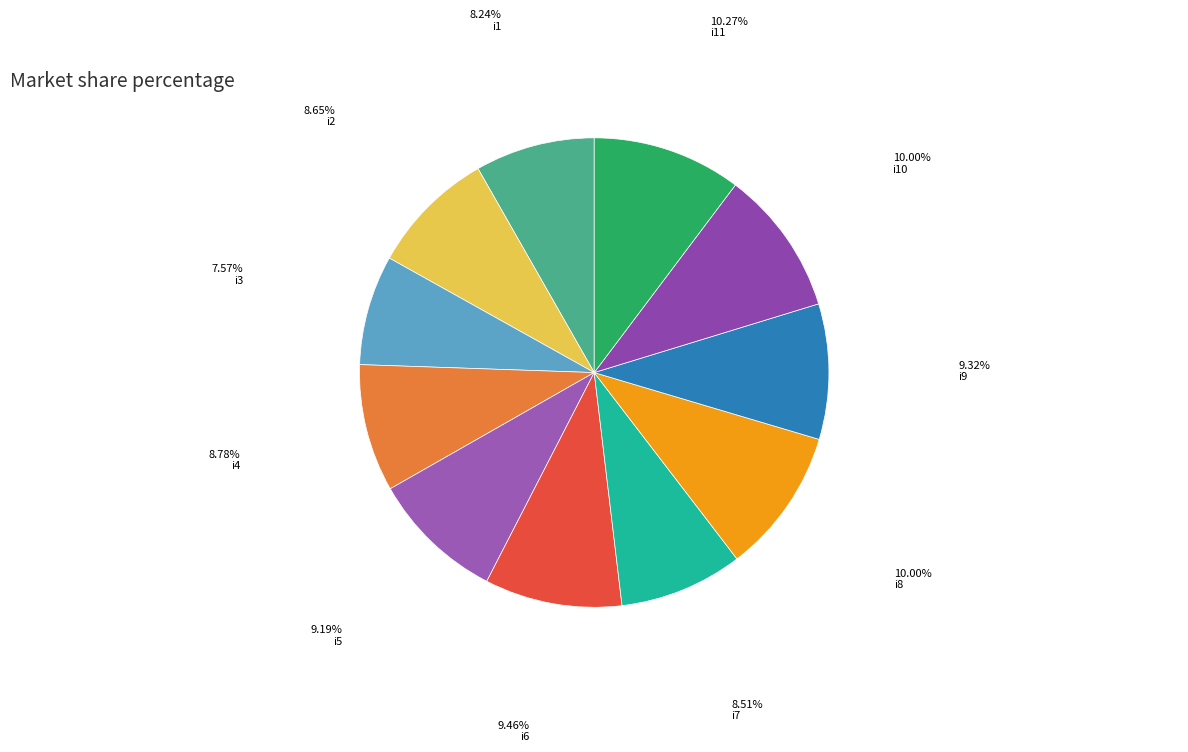

How many slices are in this pie chart?

11